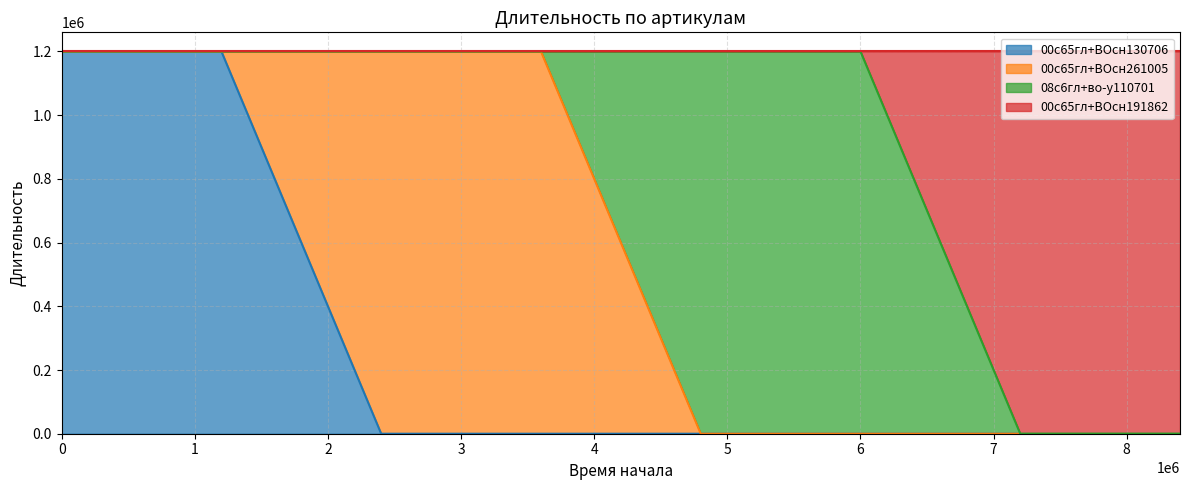

What are all the series names shown in the legend?

00с65гл+ВОсн130706, 00с65гл+ВОсн261005, 08с6гл+во-у110701, 00с65гл+ВОсн191862